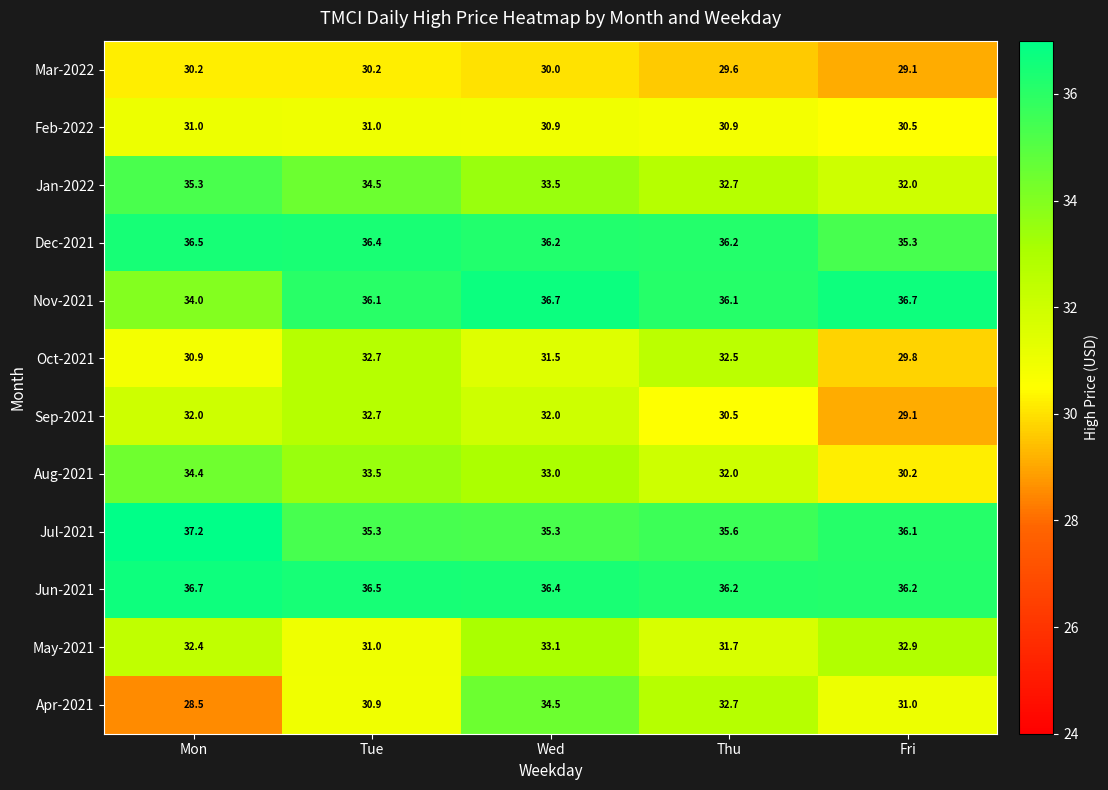

Which series has the largest range (max minus min)?

Apr-2021